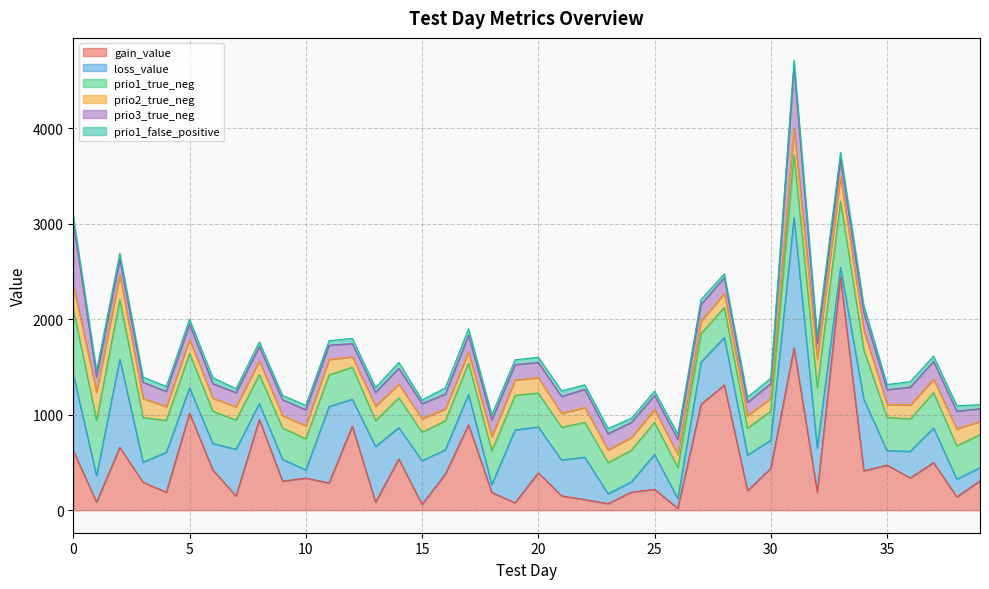

What are all the series names shown in the legend?

gain_value, loss_value, prio1_true_neg, prio2_true_neg, prio3_true_neg, prio1_false_positive